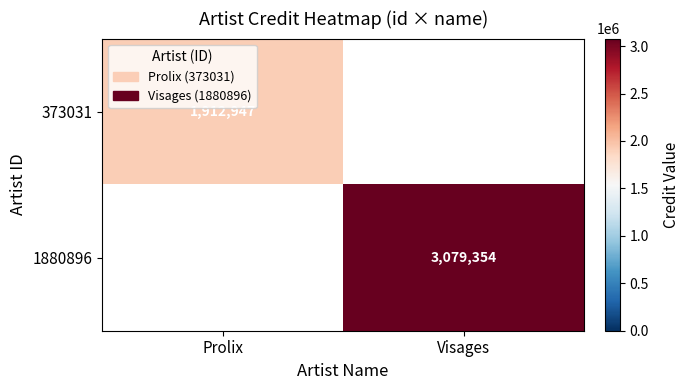

Is it true that 1880896 equals 3079354 at Visages?

True